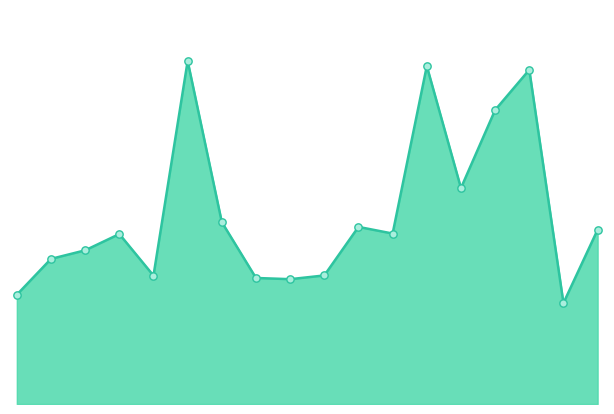

Is this an area chart (filled region under the line)?

Yes